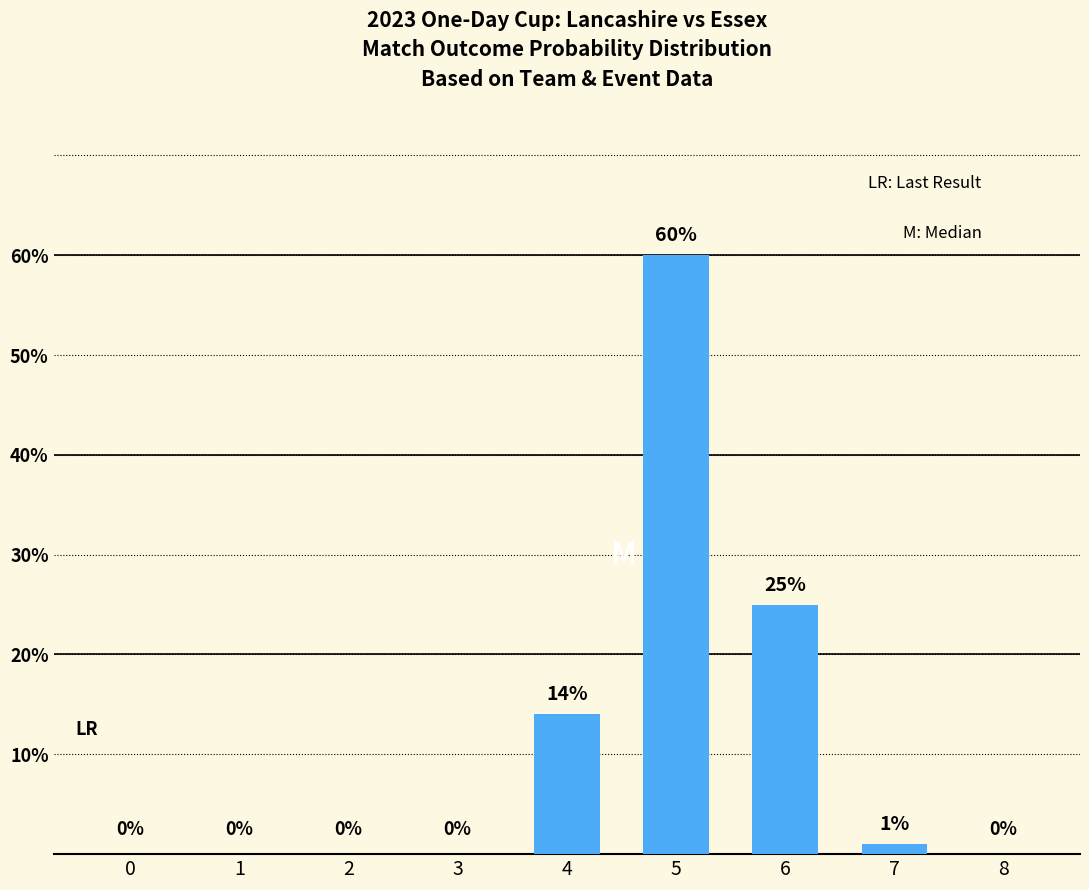

True or false: the data shows 0 at 2.

True